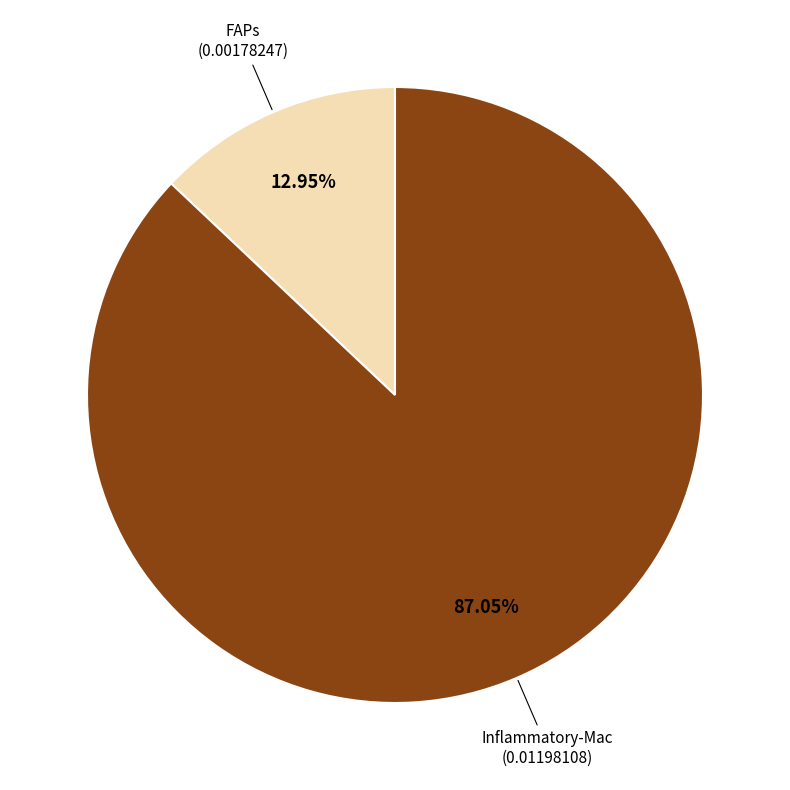

Is there a majority slice in this chart?

Yes